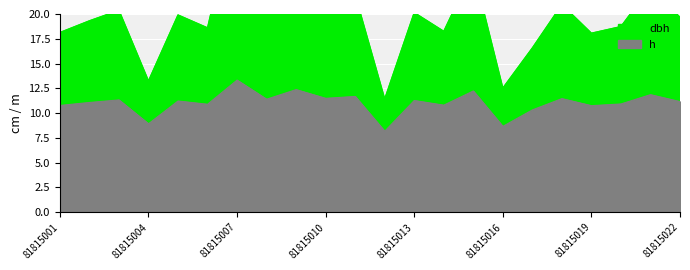

At 81815015, list the series in order from largest to smallest.

dbh, h